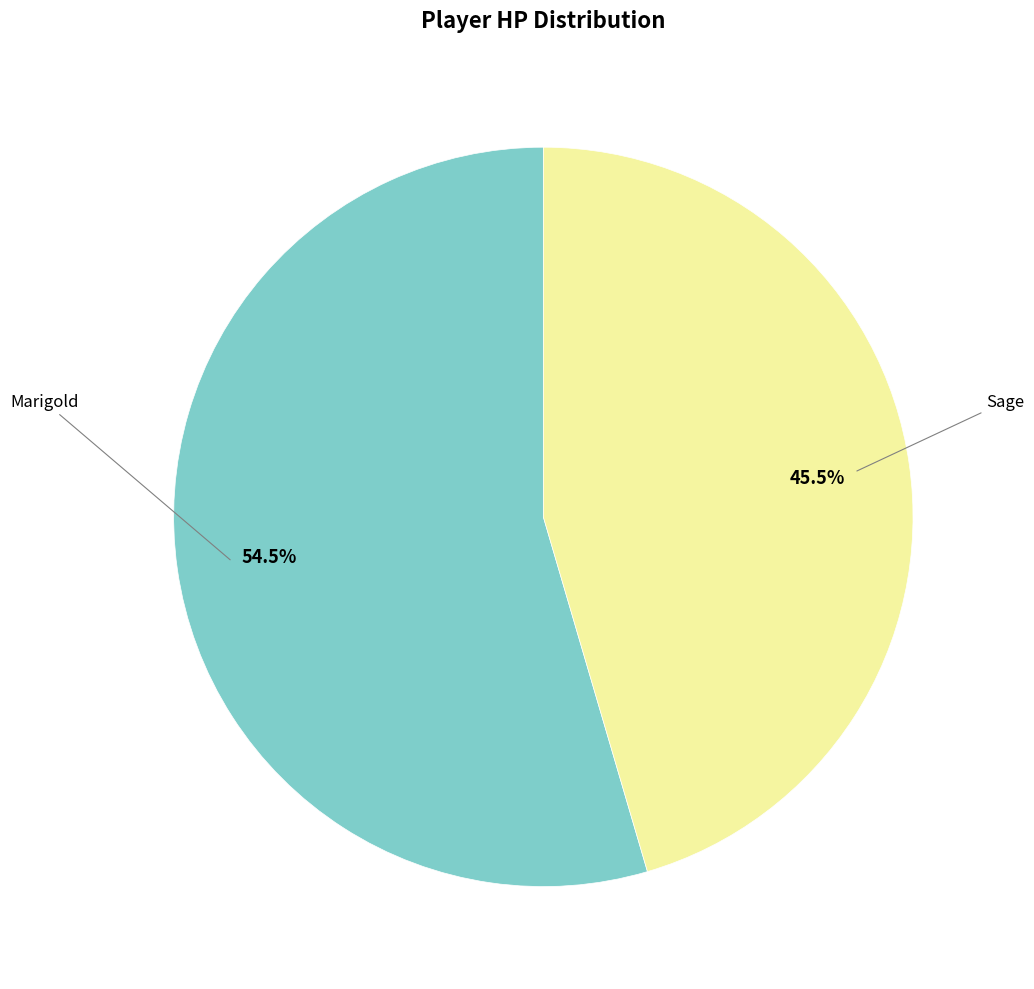

Is there a majority slice in this chart?

Yes